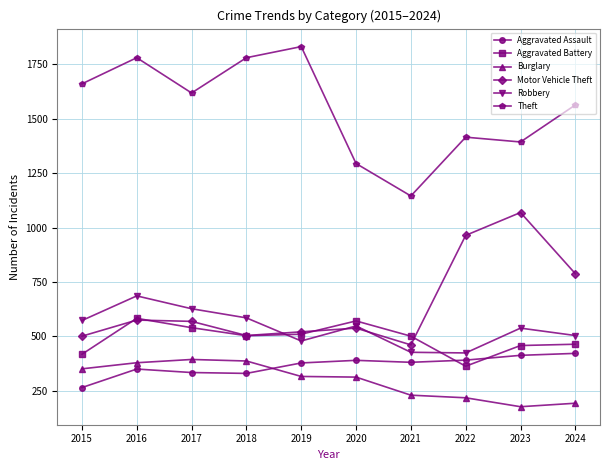

True or false: Robbery has more than 2 points higher than both neighbors.

True